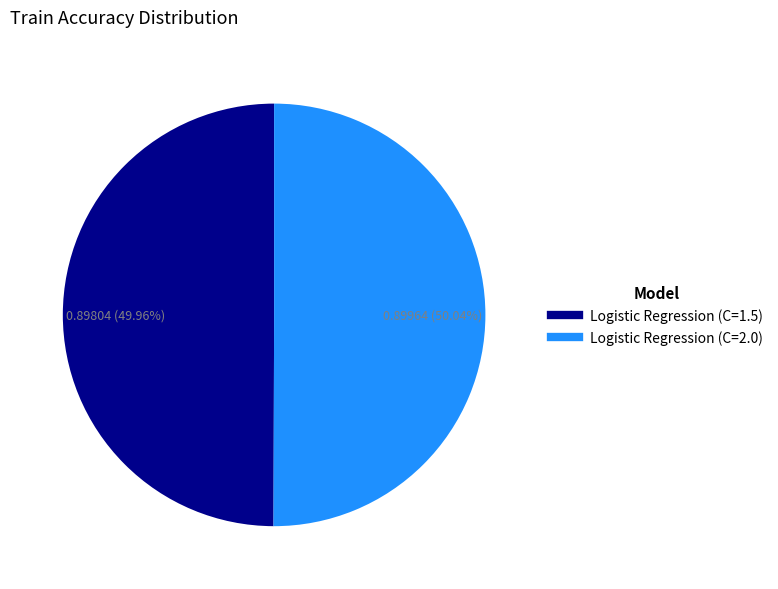

Does any single category account for the majority?

Yes